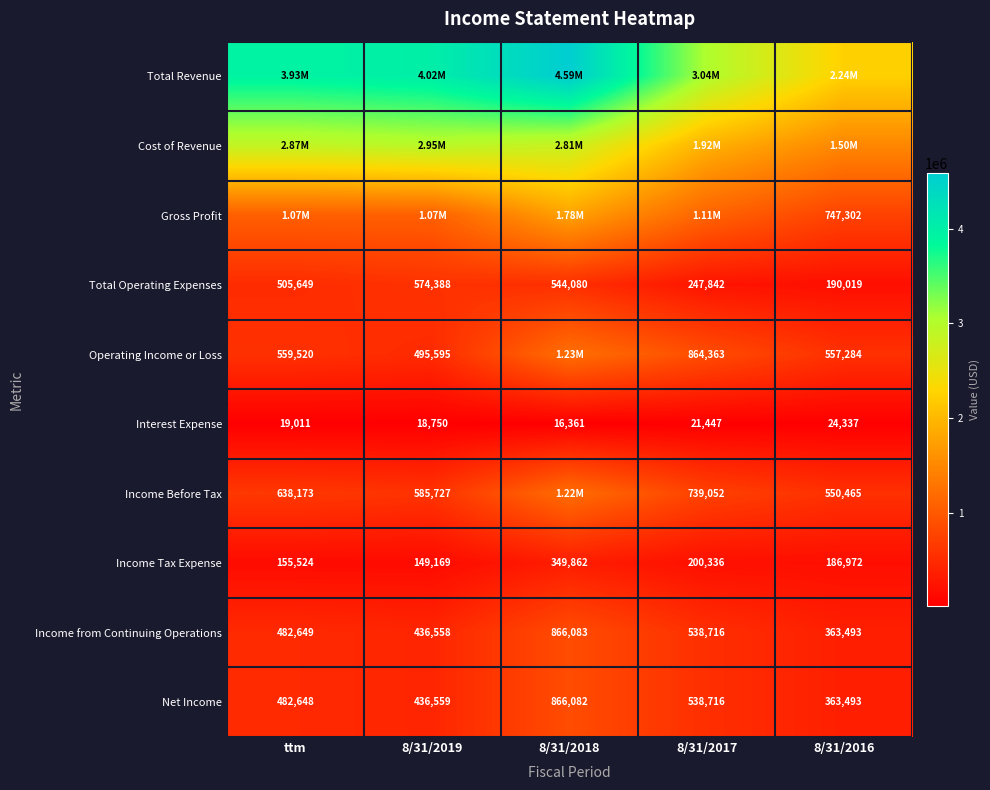

How many data points does each series have?

5